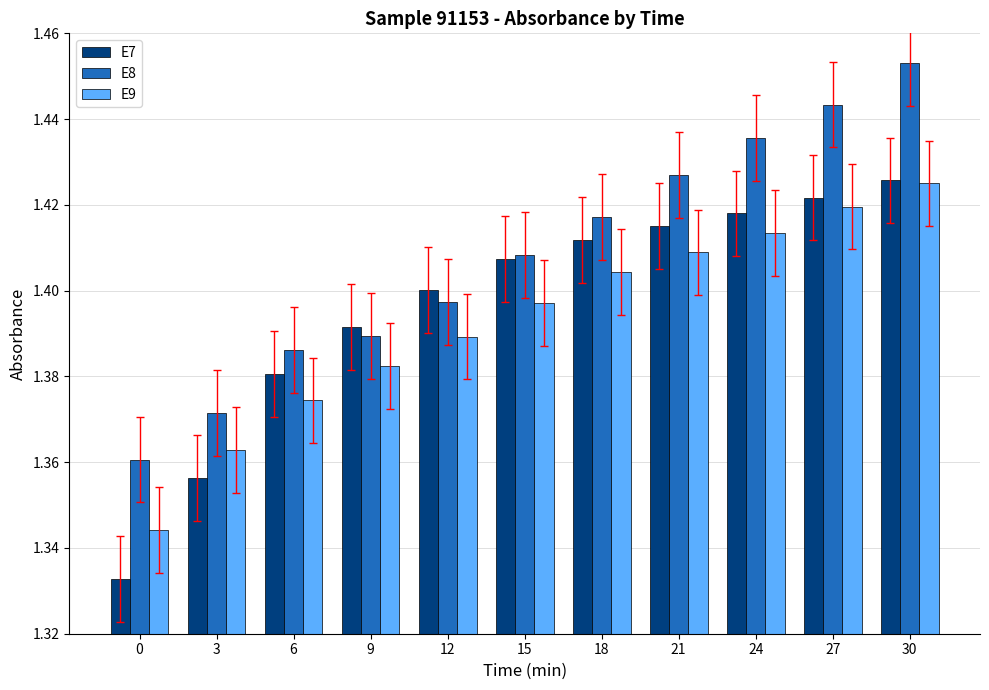

What is the sum of the E9 values at 9 and 15?

2.8